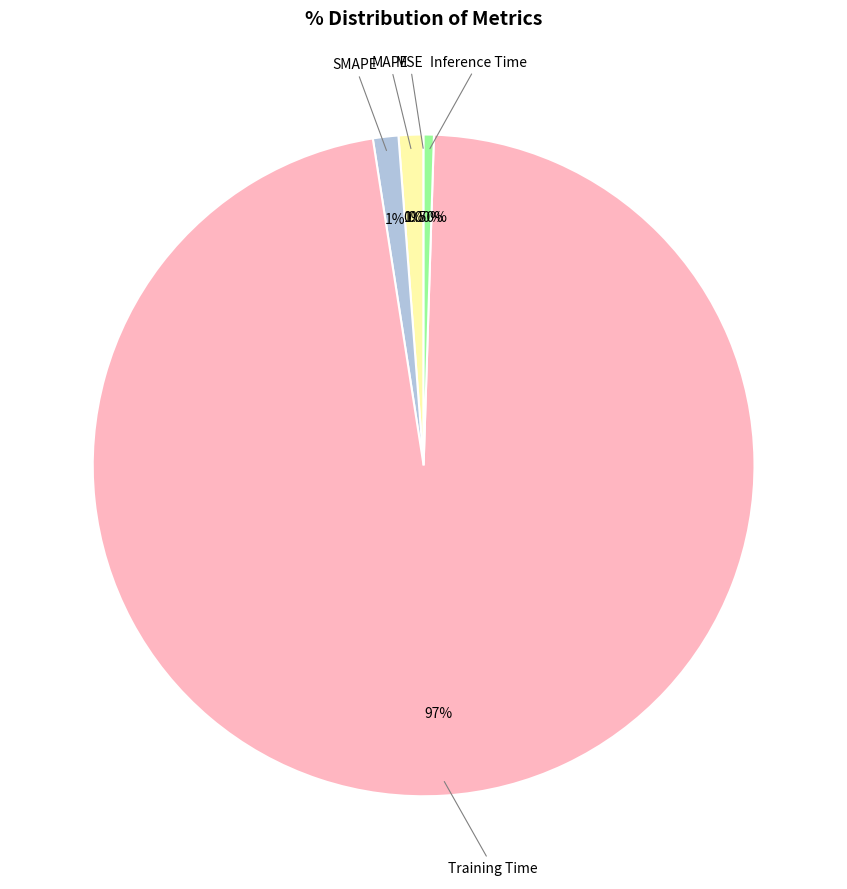

Combined, do Inference Time and SMAPE account for over 50%?

No